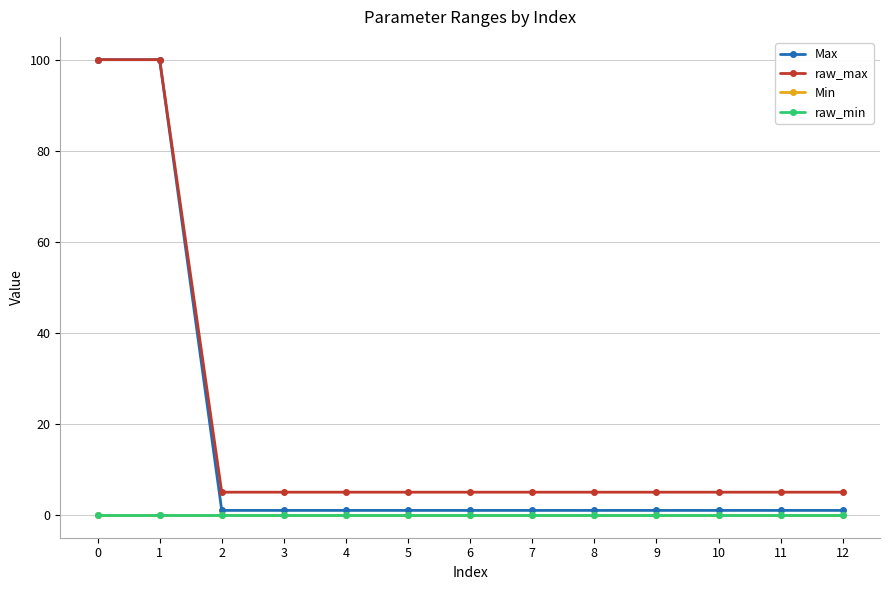

The value of Max at 6 is 0. True or false?

False